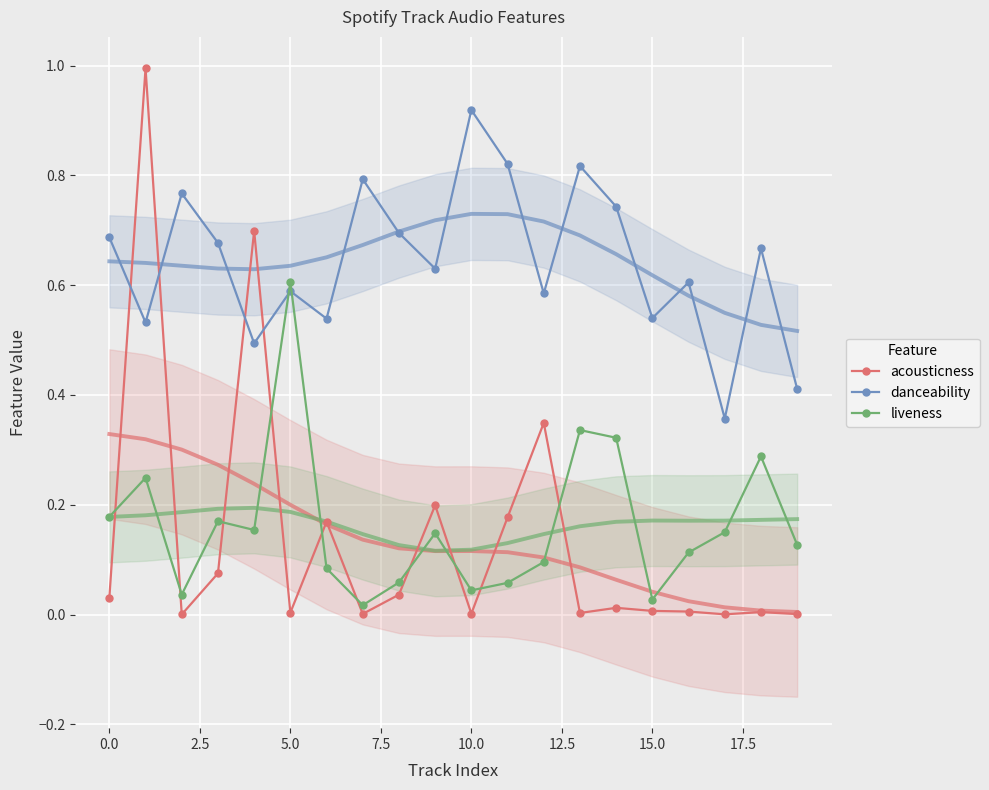

What is the sum of all acousticness values?

2.8